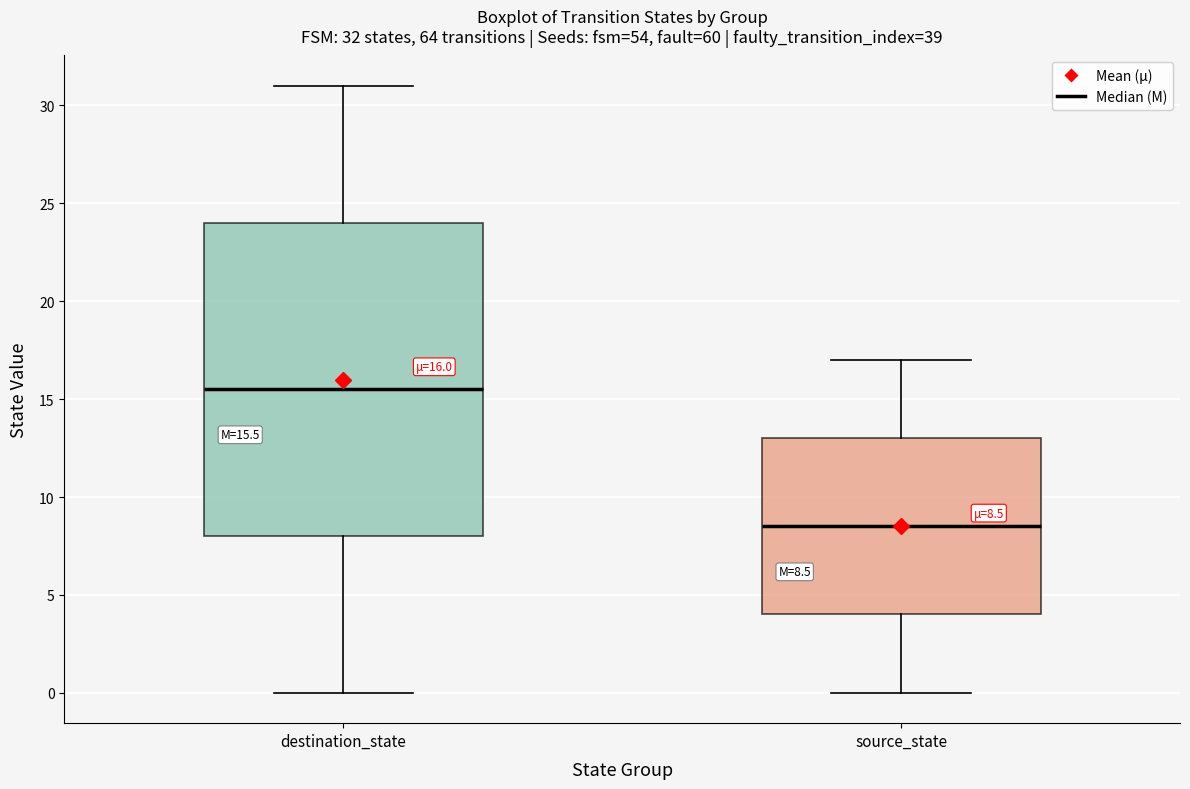

Comparing the boxes themselves (not the whiskers), which one is the tallest?

destination_state